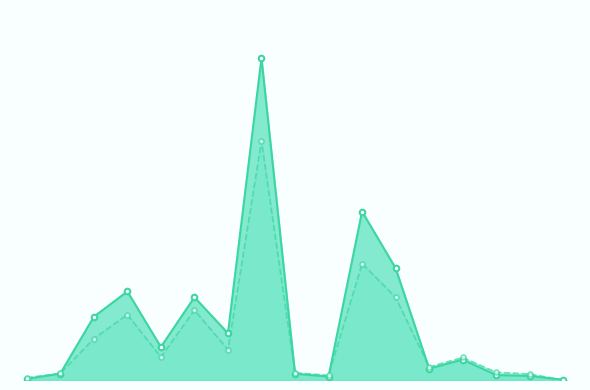

Is it true that 2022 Year to Date equals 154 at Burglary?

True